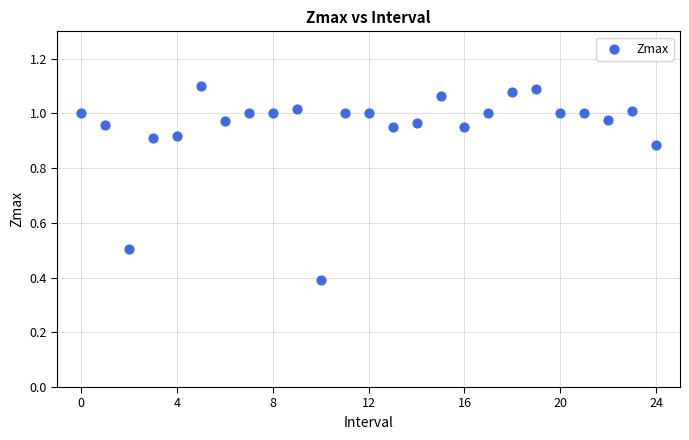

What Y value in the scatter plot is closest to 0?

0.4